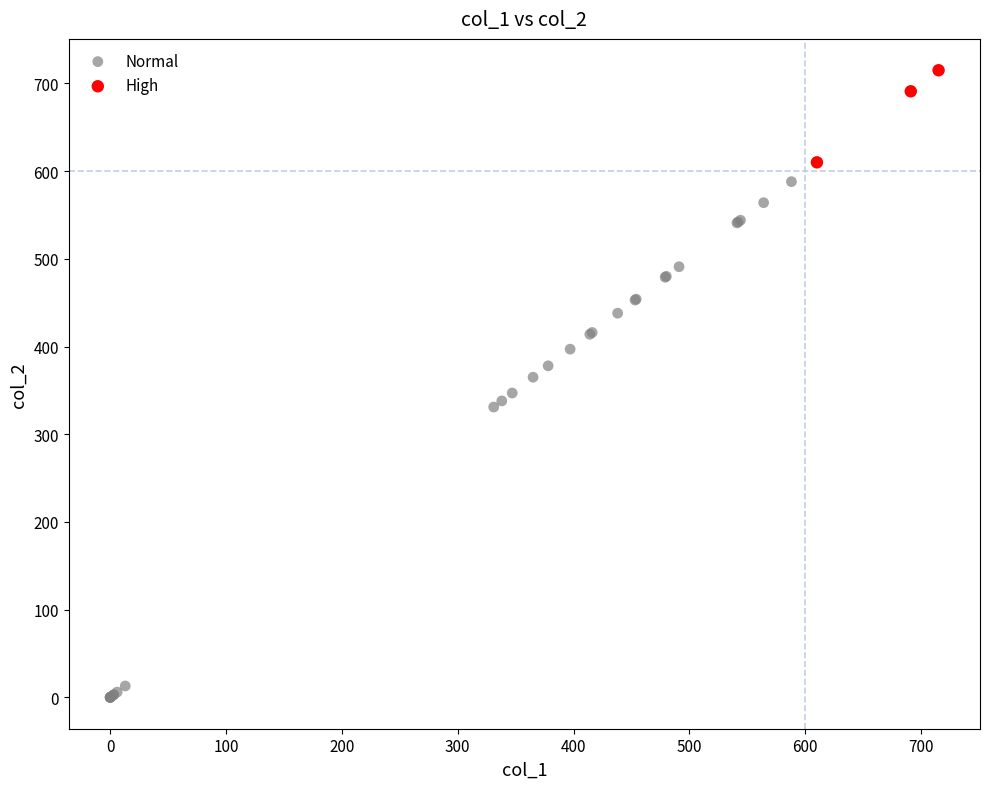

What are all the series names shown in the legend?

Normal, High